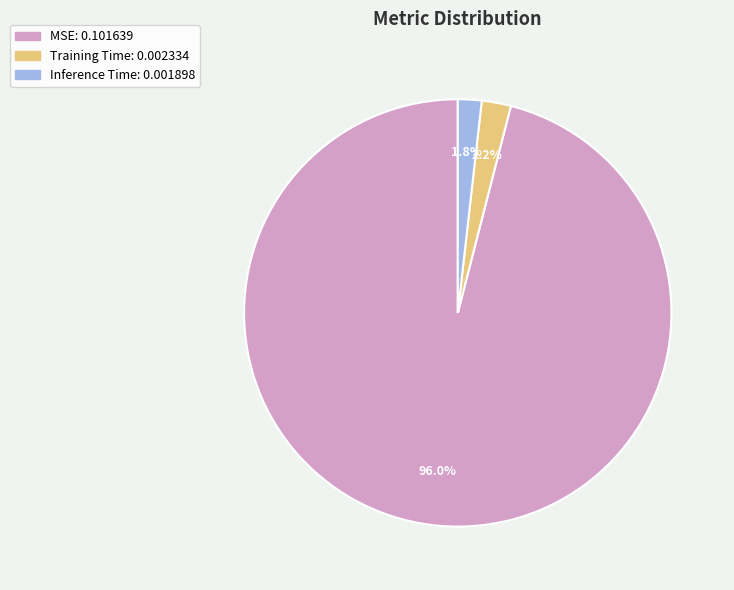

The Training Time slice represents 16% of the pie. True or false?

False